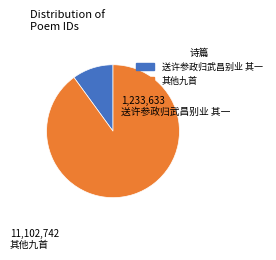

Does 其他九首 account for over 50% of the chart?

Yes